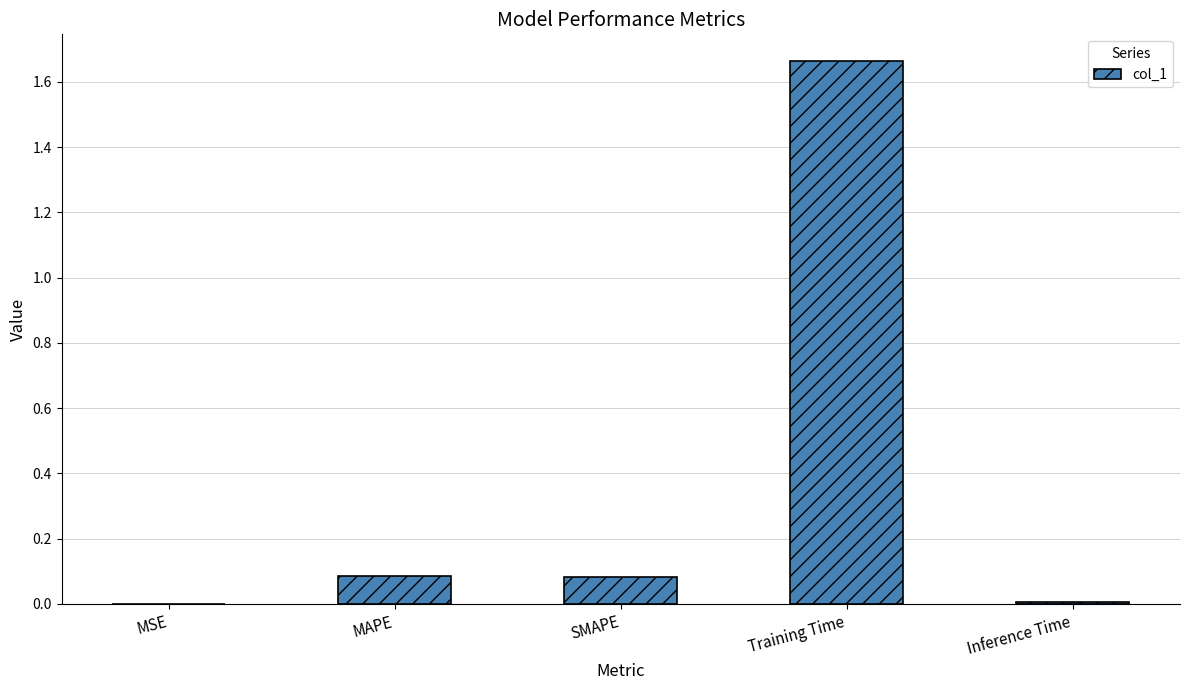

The value at Inference Time is 0.0. True or false?

True